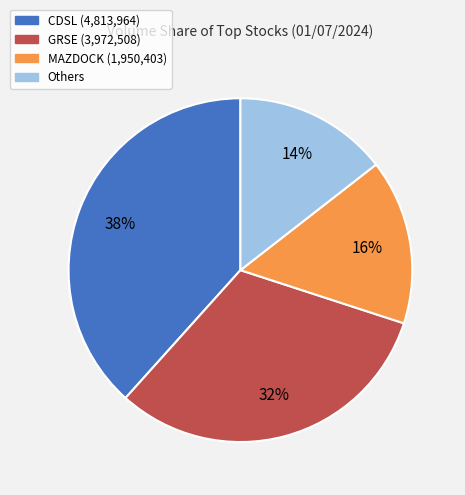

Is there a majority slice in this chart?

No